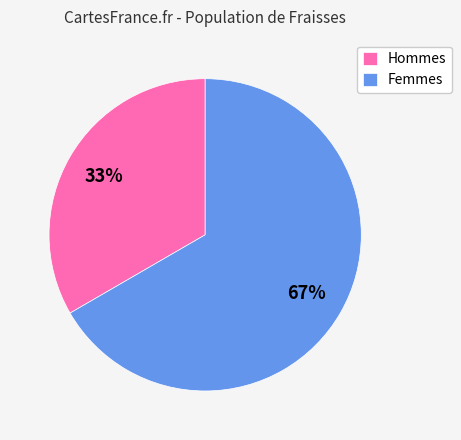

The Femmes slice represents 61% of the pie. True or false?

False